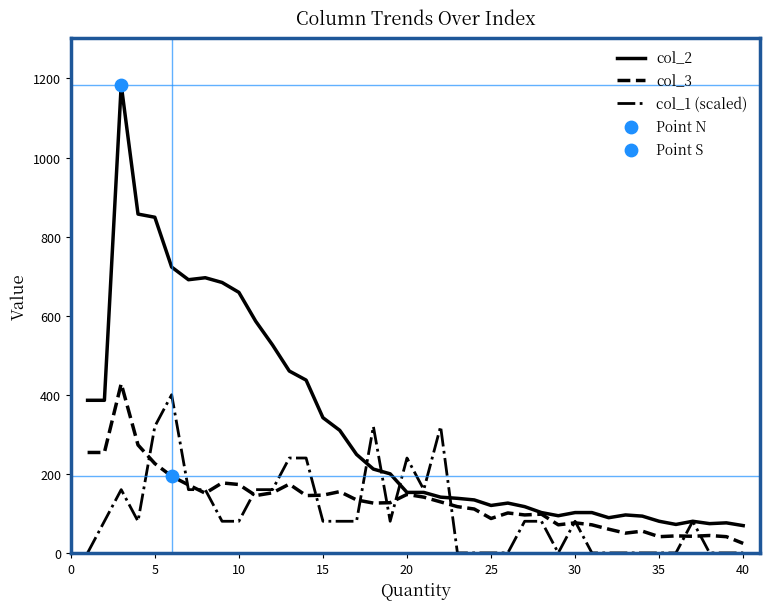

Which series has the largest total across all categories?

col_2